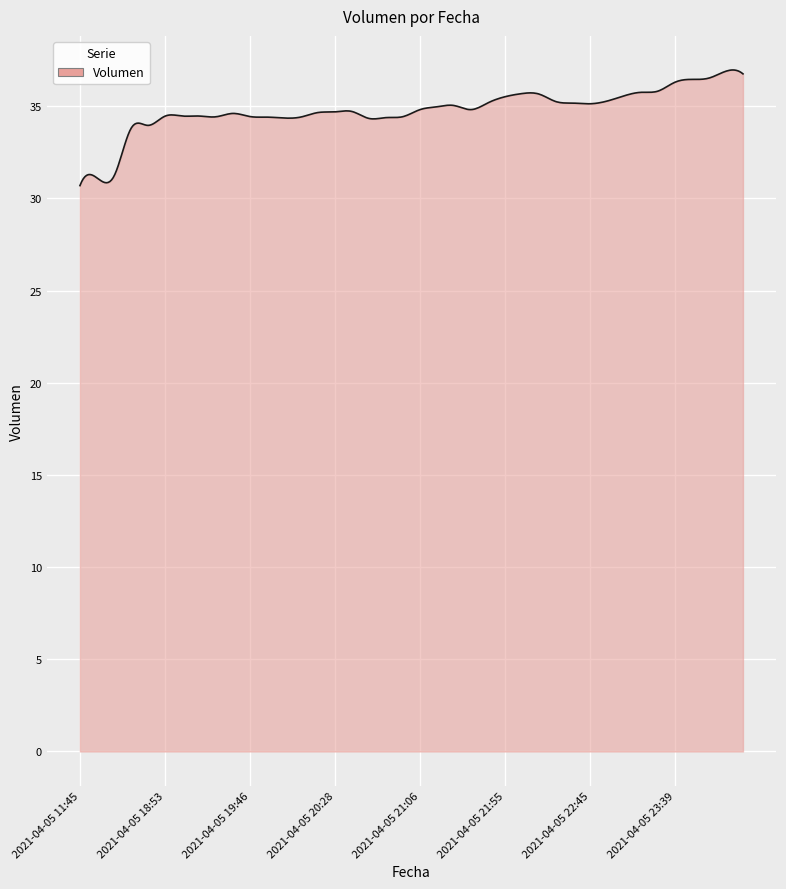

What is the minimum value shown in the chart?

30.7